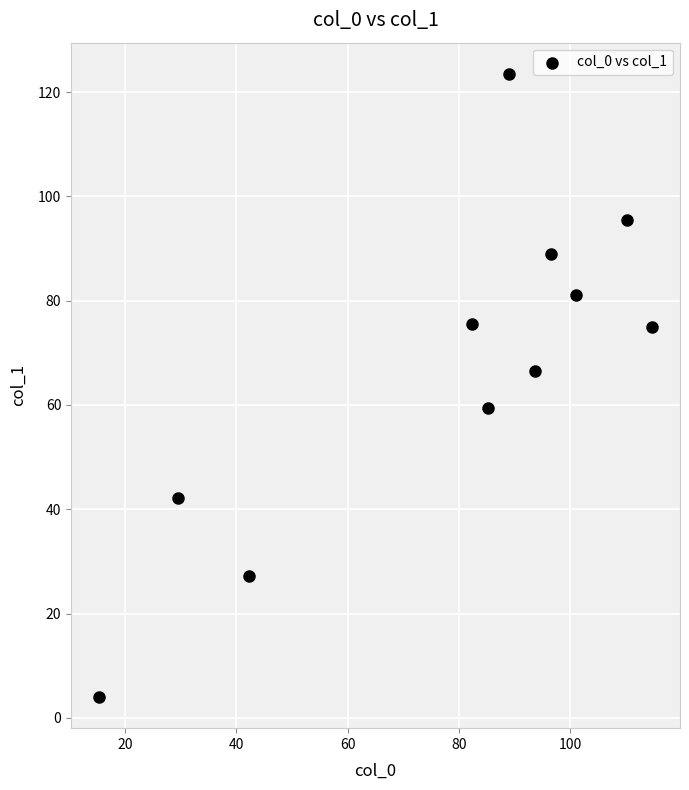

What is the average X value?

78.2